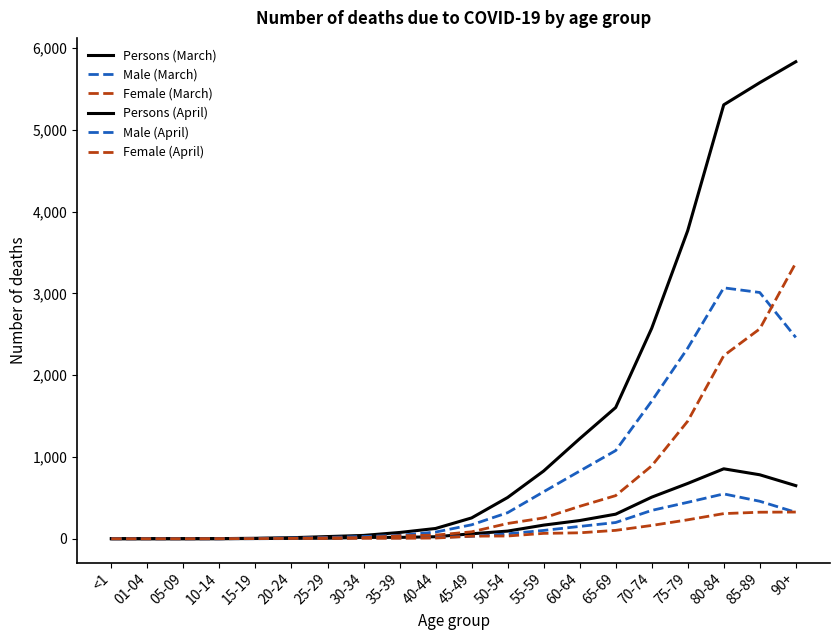

What is the difference between the Female (March) values at 05-09 and 75-79?

231